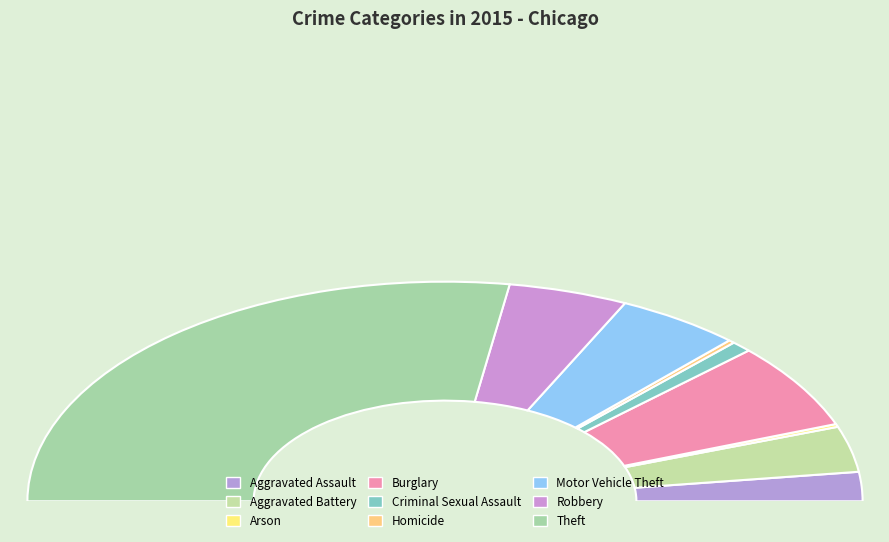

Which category has the smallest portion of the pie?

Arson